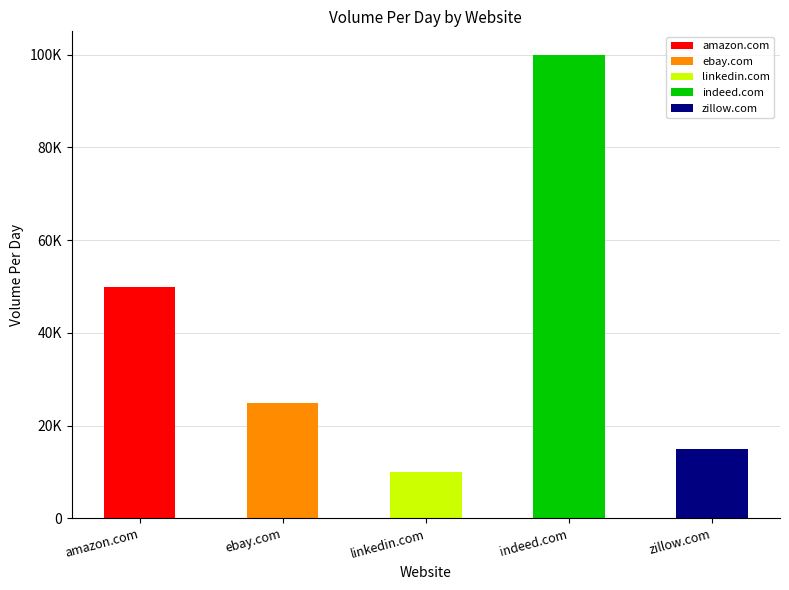

Approximately how many times larger is the value at indeed.com compared to amazon.com?

2.0